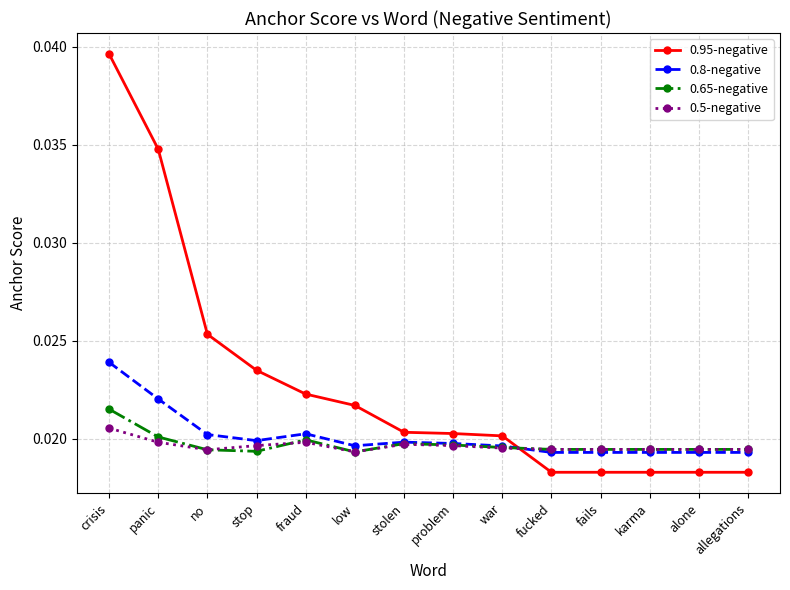

Does the chart have visible grid lines?

Yes